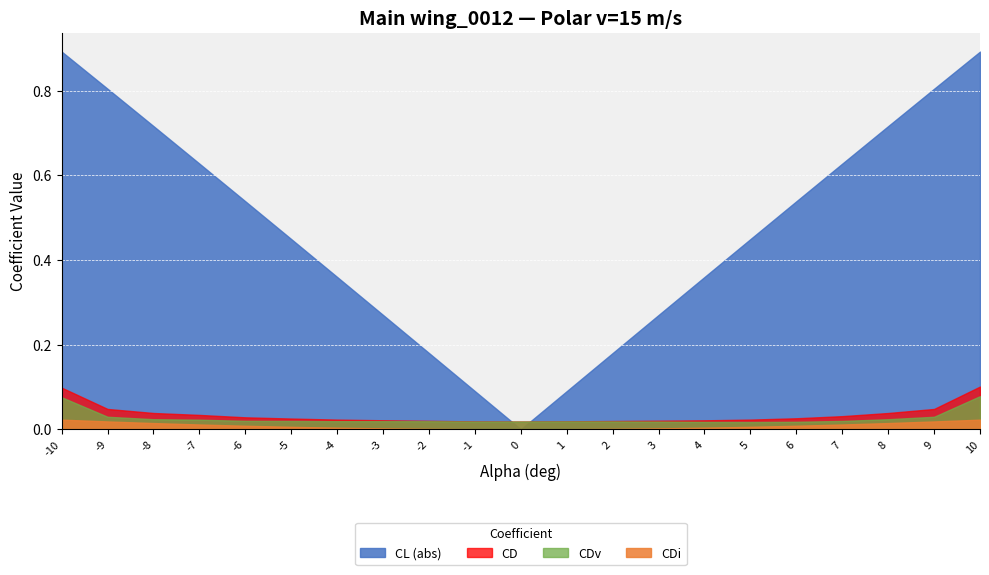

Rank the categories by CDi value from highest to lowest.

-10.0, 10.0, -9.0, 9.0, -8.0, 8.0, -7.0, 7.0, -6.0, 6.0, -5.0, 5.0, -4.0, 4.0, -3.0, 3.0, -2.0, 2.0, -1.0, 1.0, 0.0